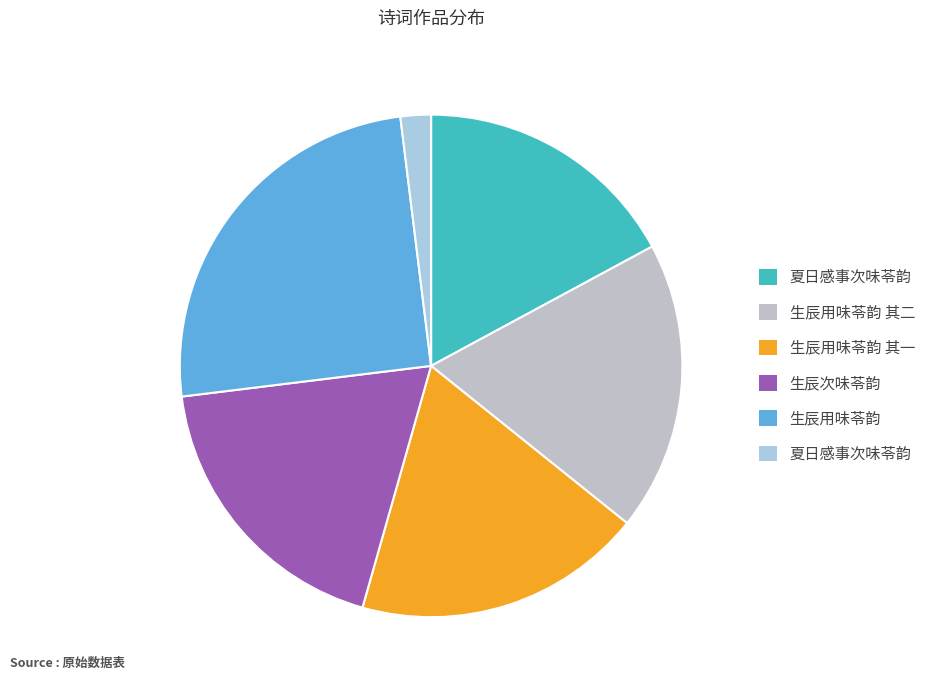

Does any single category account for the majority?

No